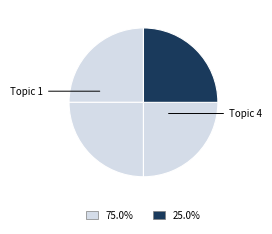

Count the number of slices in the pie.

4